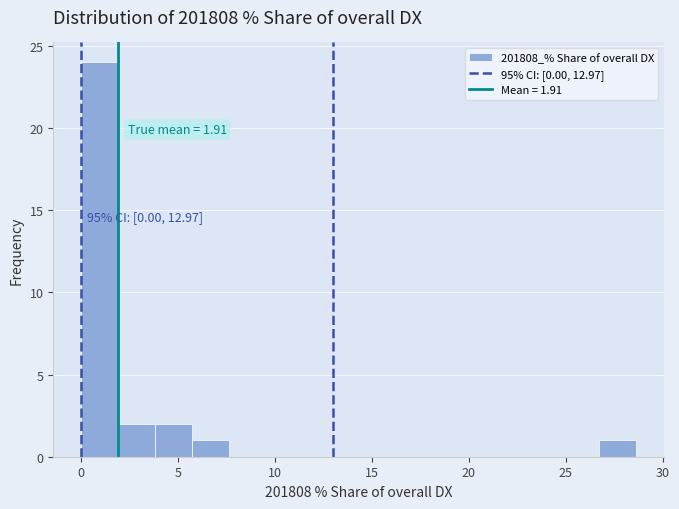

Read against the x-axis, roughly where is the centre of the tallest bar?

1.0